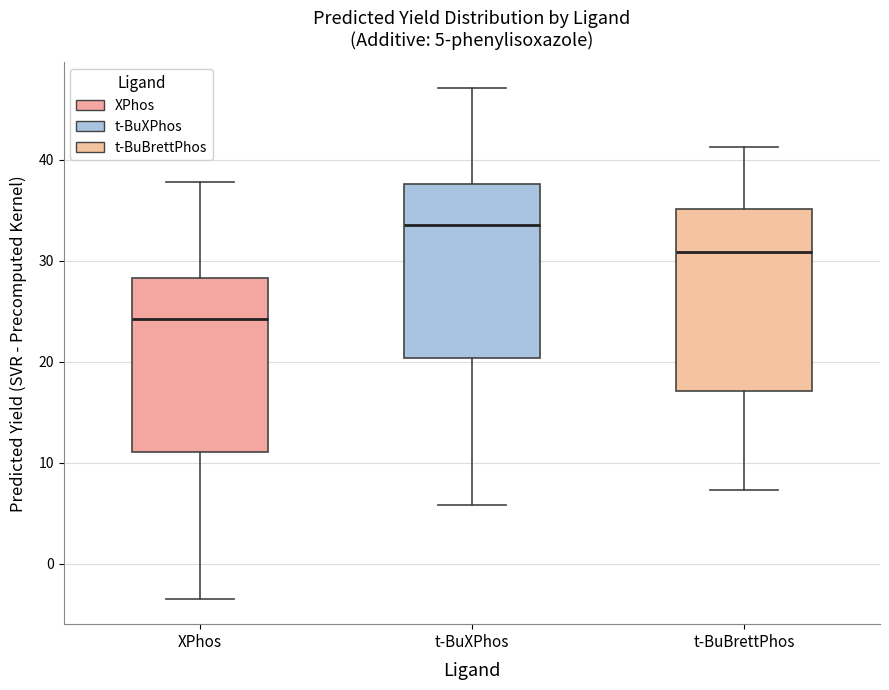

Which box has the highest median line?

t-BuXPhos